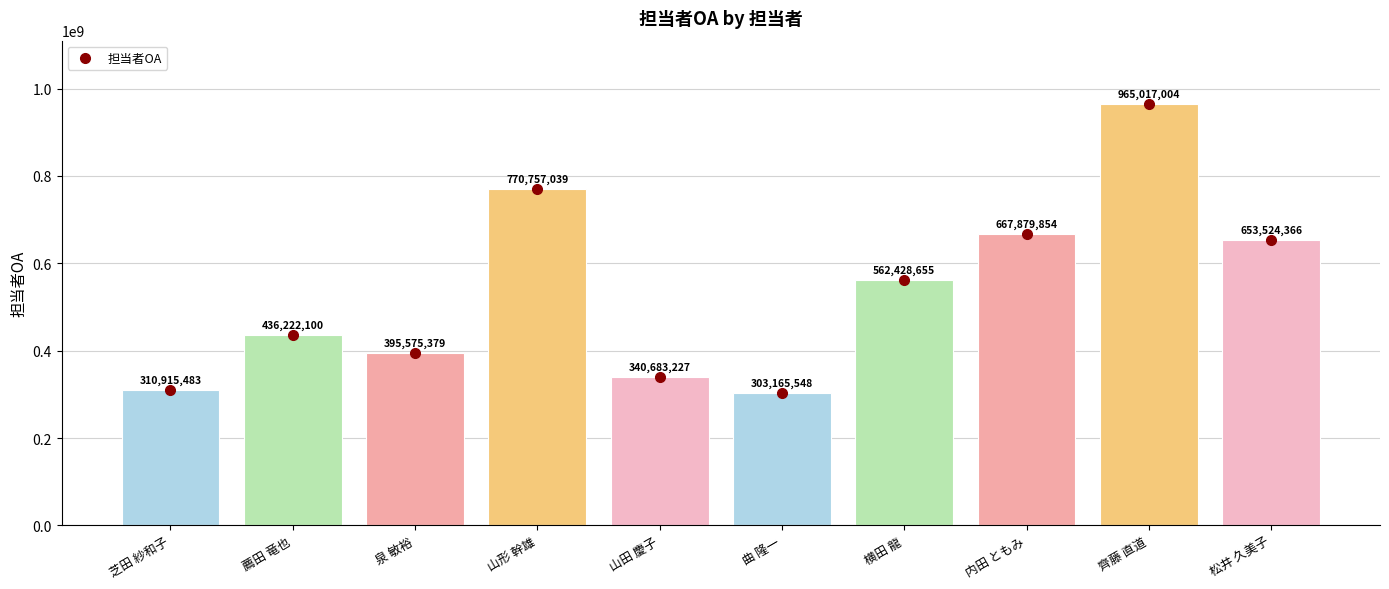

The chart shows a value of 770757039 at 山形 幹雄. True or false?

True